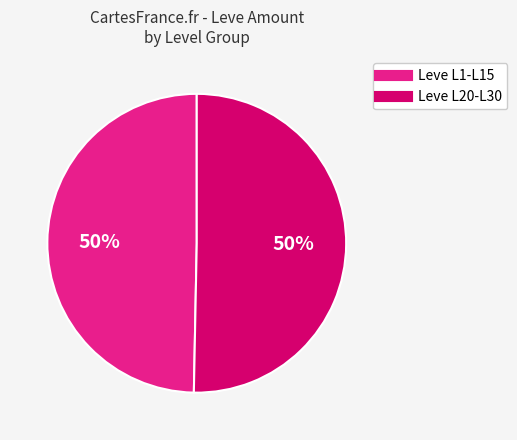

To the nearest percent, what is the average slice percentage?

50%